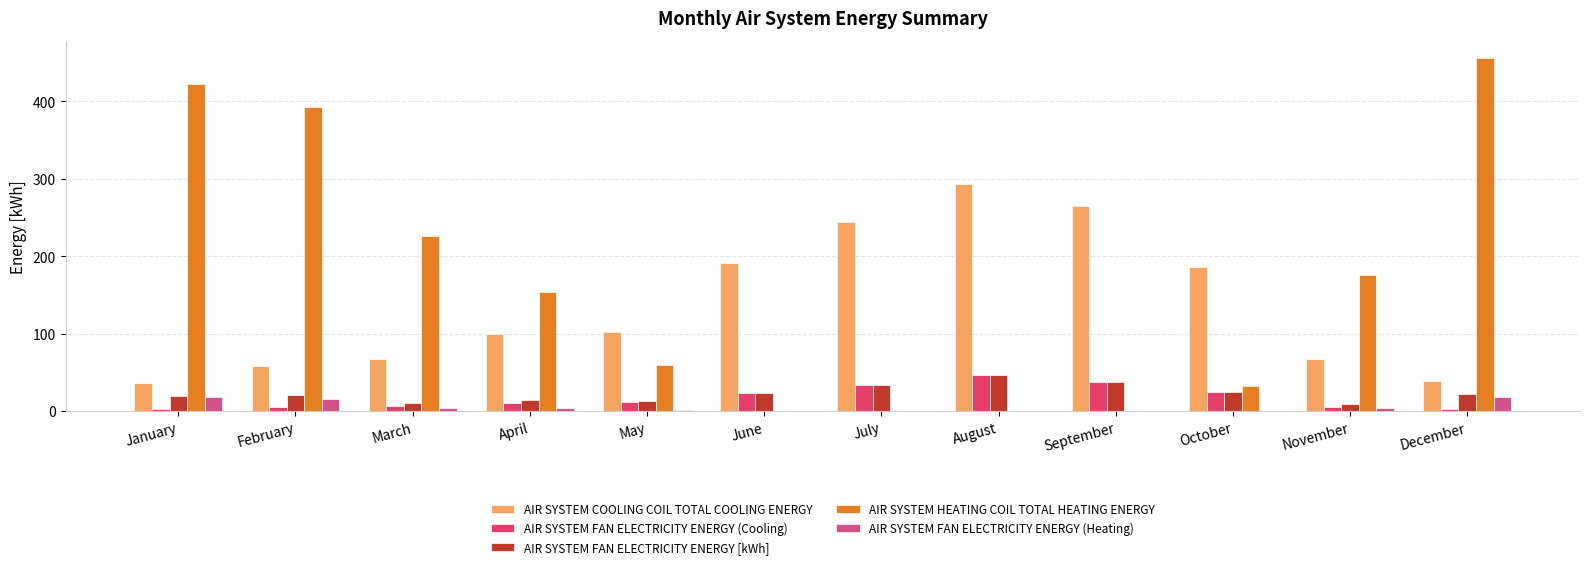

The value of AIR SYSTEM HEATING COIL TOTAL HEATING ENERGY at April is 35.5. True or false?

False